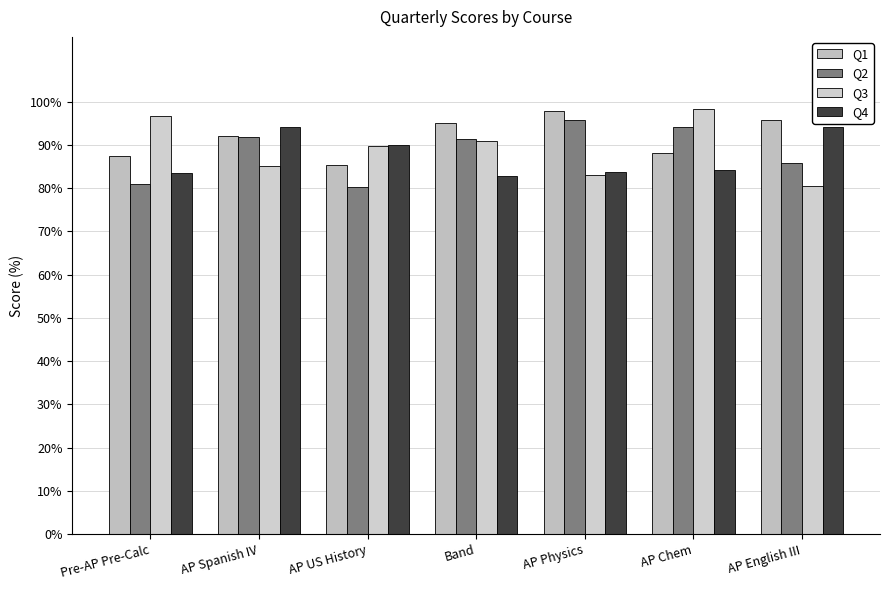

At which label does Q3 reach its peak?

AP Chem